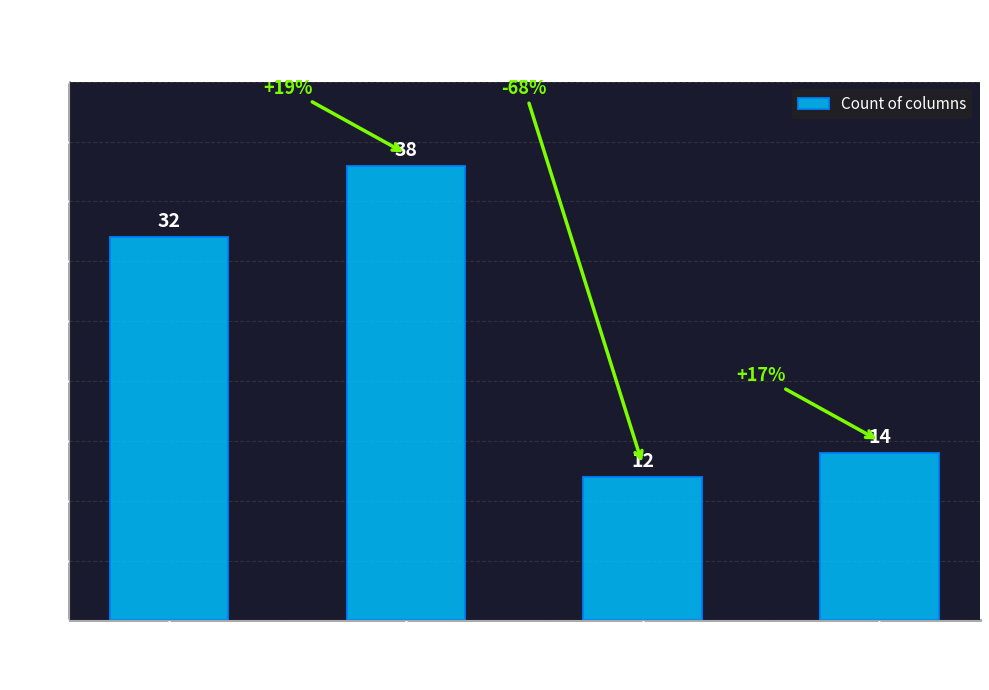

Rank the categories by value from highest to lowest.

float64, object, uint32, bool